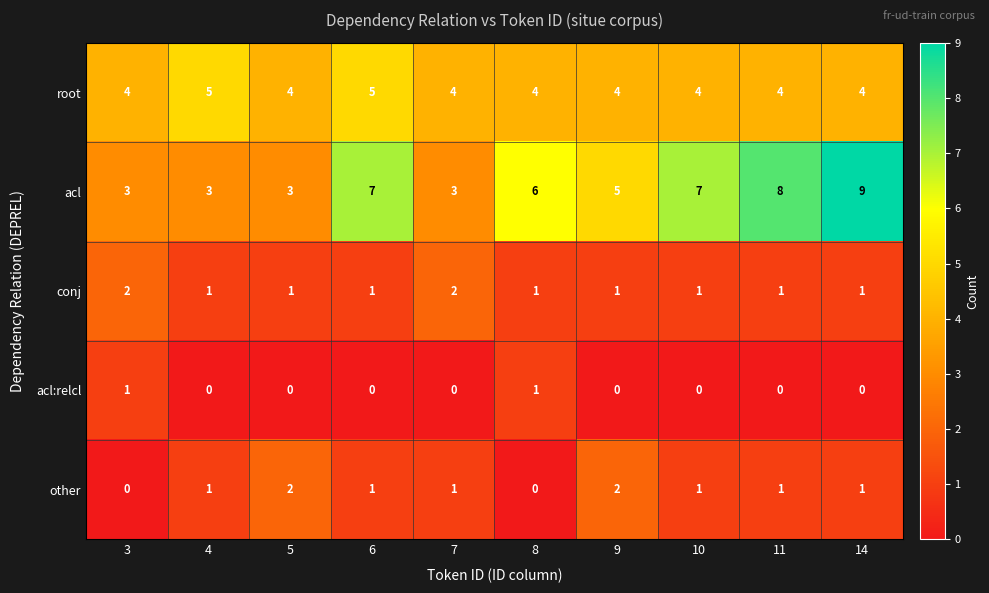

Is it true that acl equals 15 at 14?

False